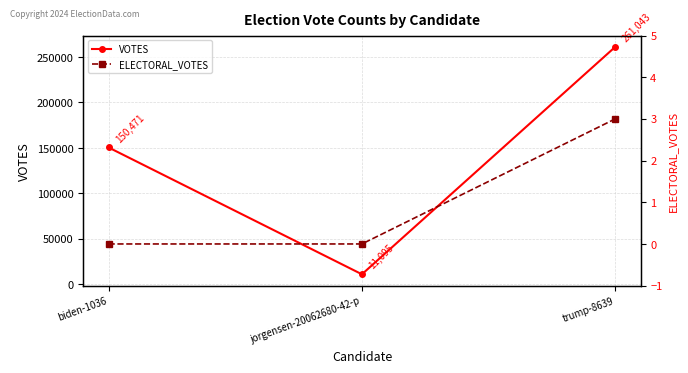

How many lines are shown in the chart?

2